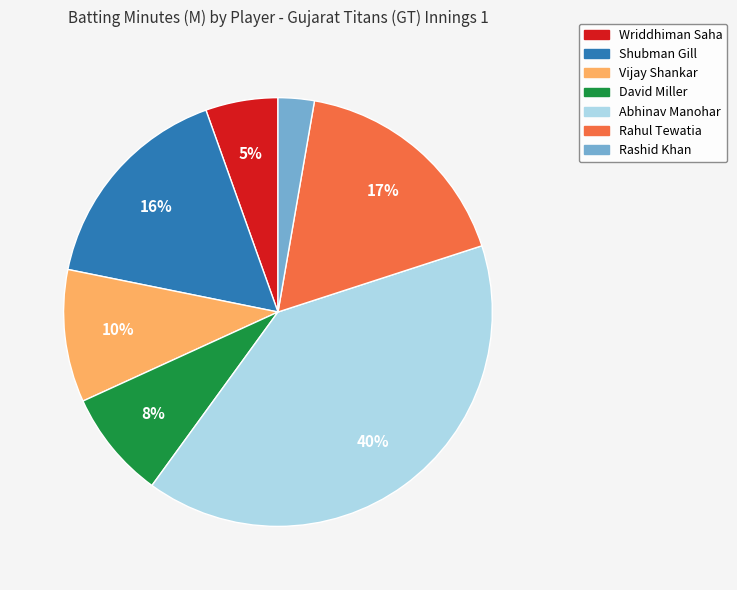

Is the sum of Abhinav Manohar and Wriddhiman Saha greater than half?

No